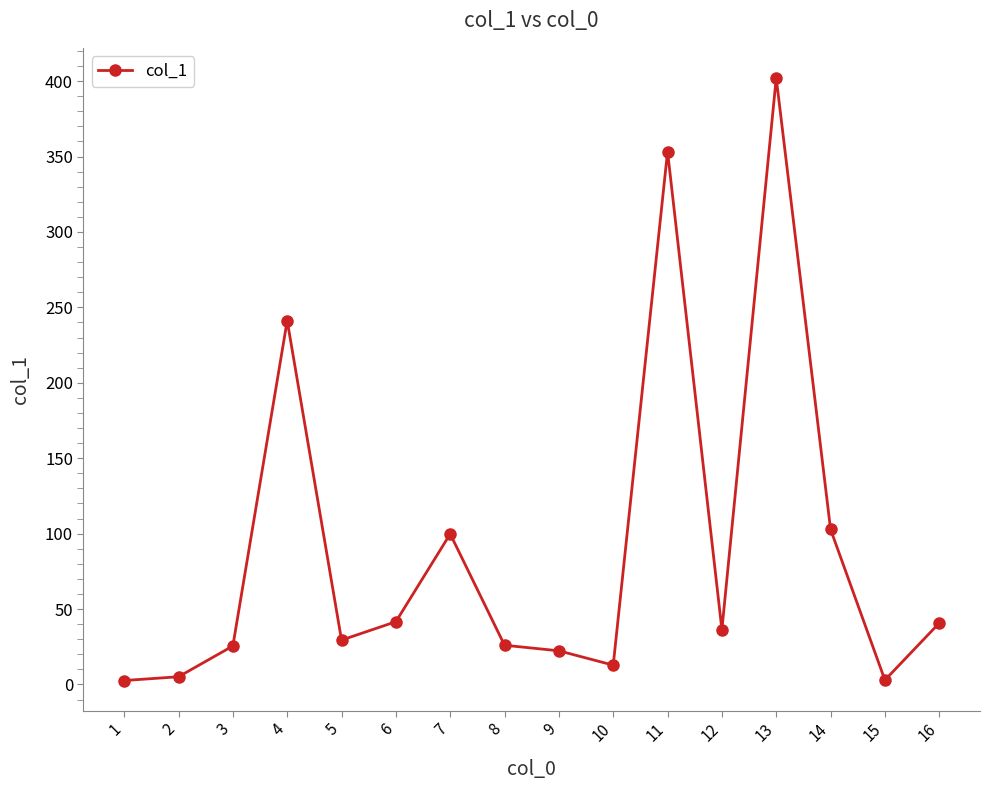

How many categories are shown in the chart?

16